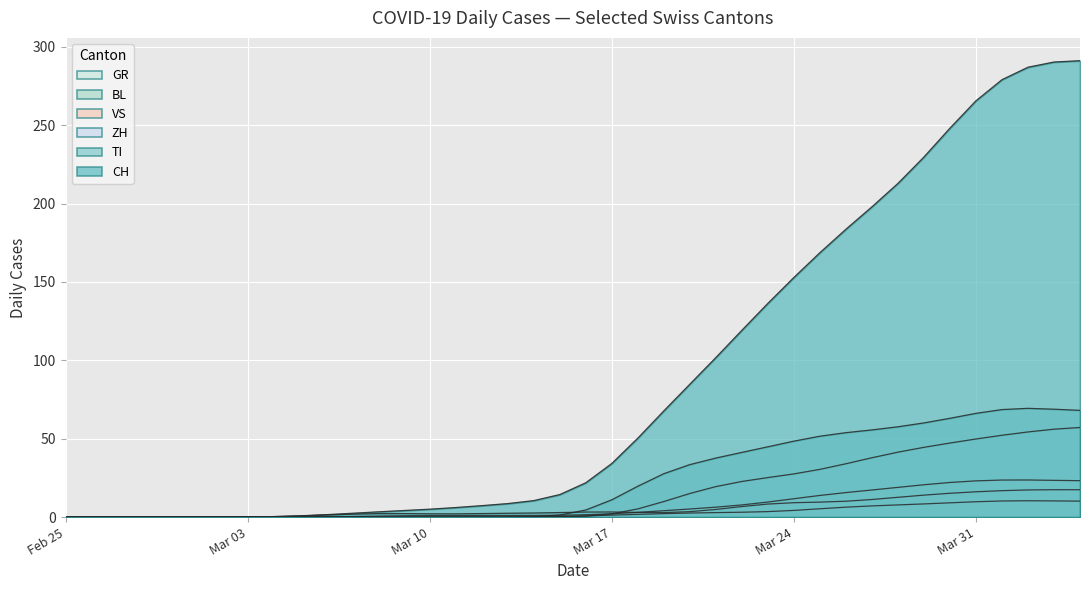

What is the greatest value displayed?

291.2